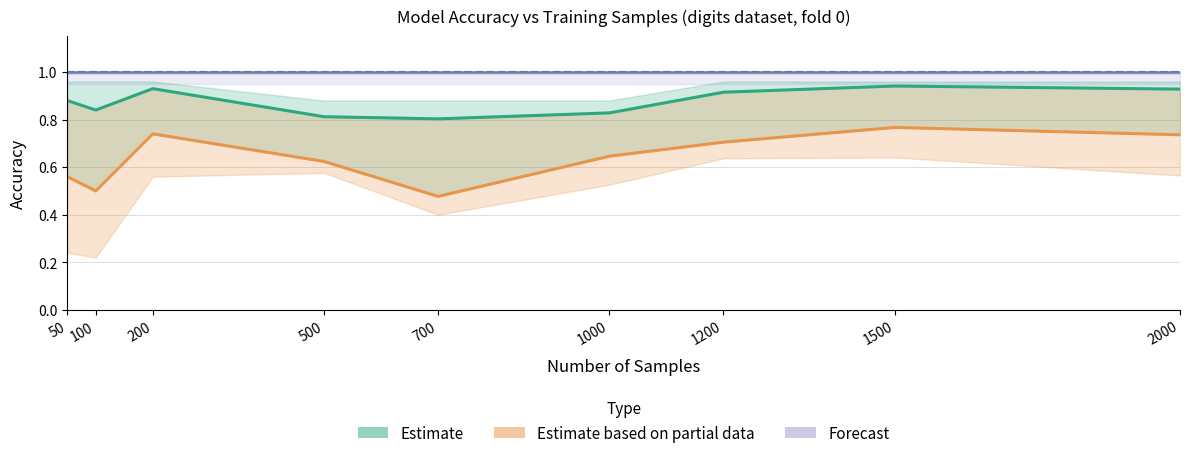

Reading left to right, what are all the values shown in this chart?

Estimate (RDF validation): 0.9	0.8	0.9	0.8	0.8	0.8	0.9	0.9	0.9
Estimate based on partial data (DT validation): 0.6	0.5	0.7	0.6	0.5	0.6	0.7	0.8	0.7